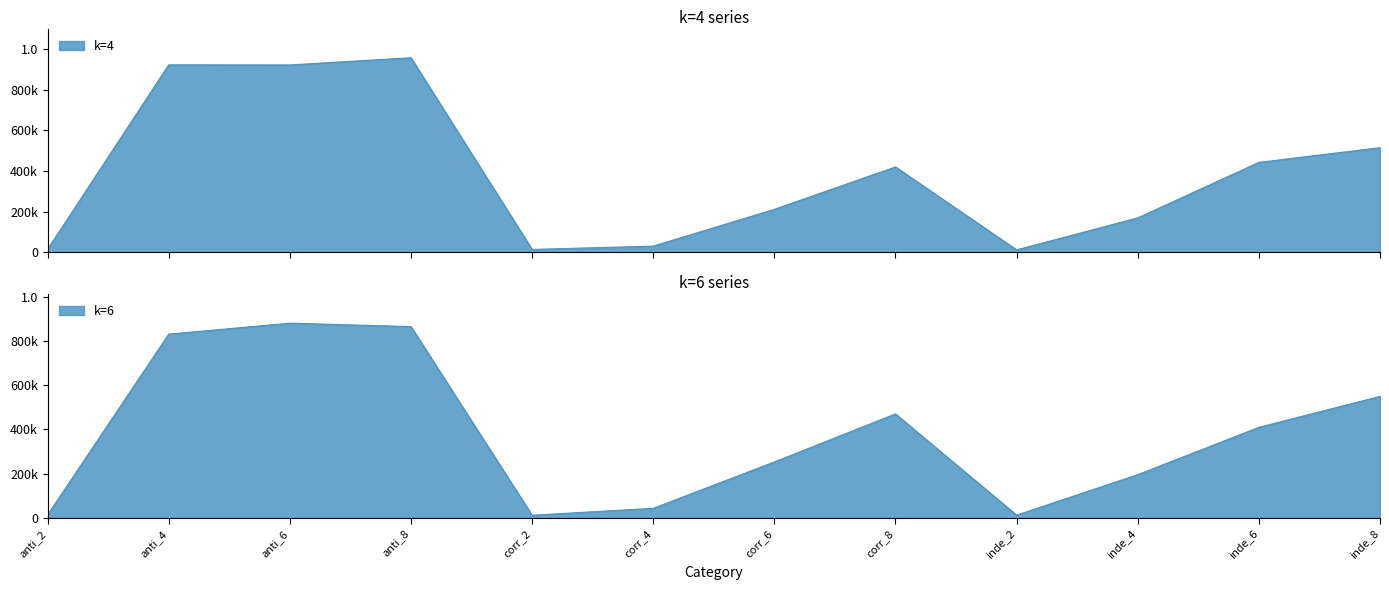

The k=2 series shows 284334 at corr_8. True or false?

False